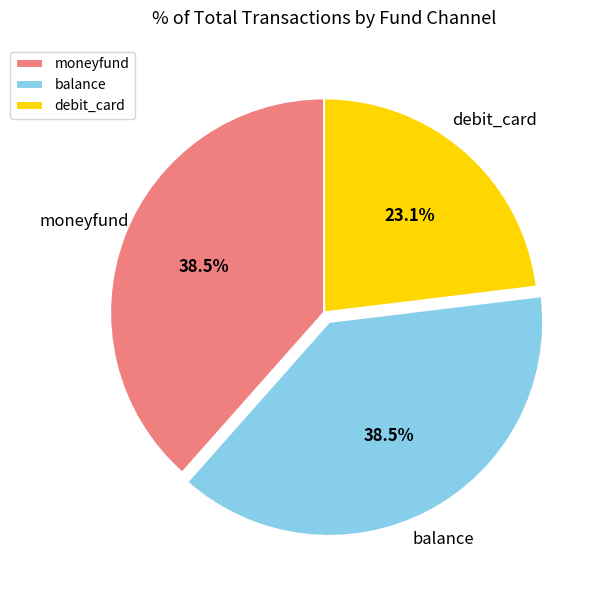

Which slice is the smallest?

debit_card